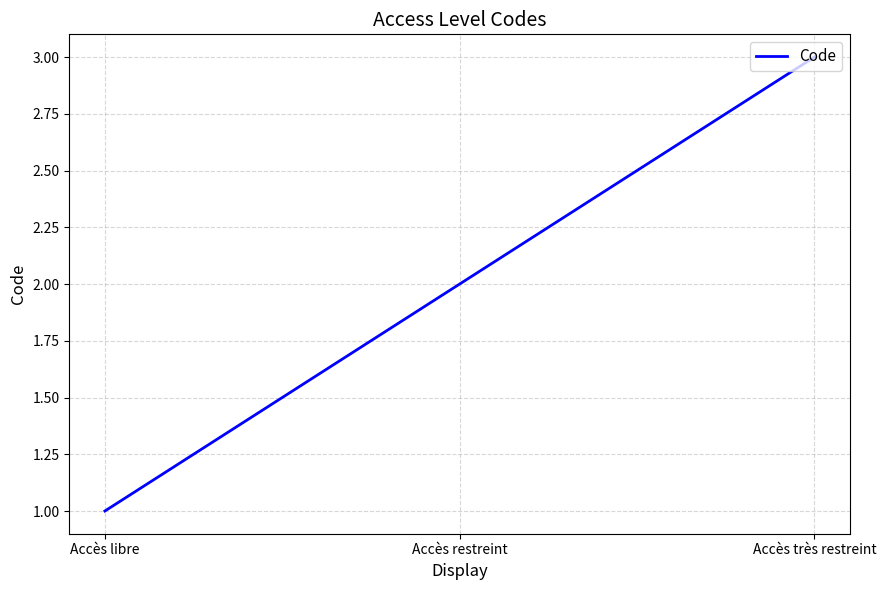

Does the chart have visible grid lines?

Yes